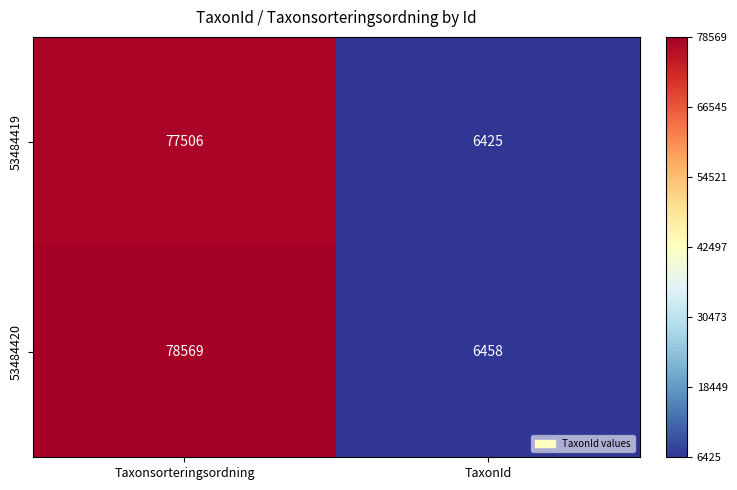

At which category is the sum across all series the highest?

Taxonsorteringsordning